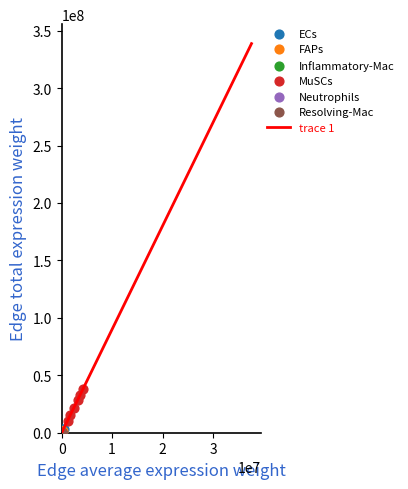

Which series has the largest Y range (max minus min)?

MuSCs